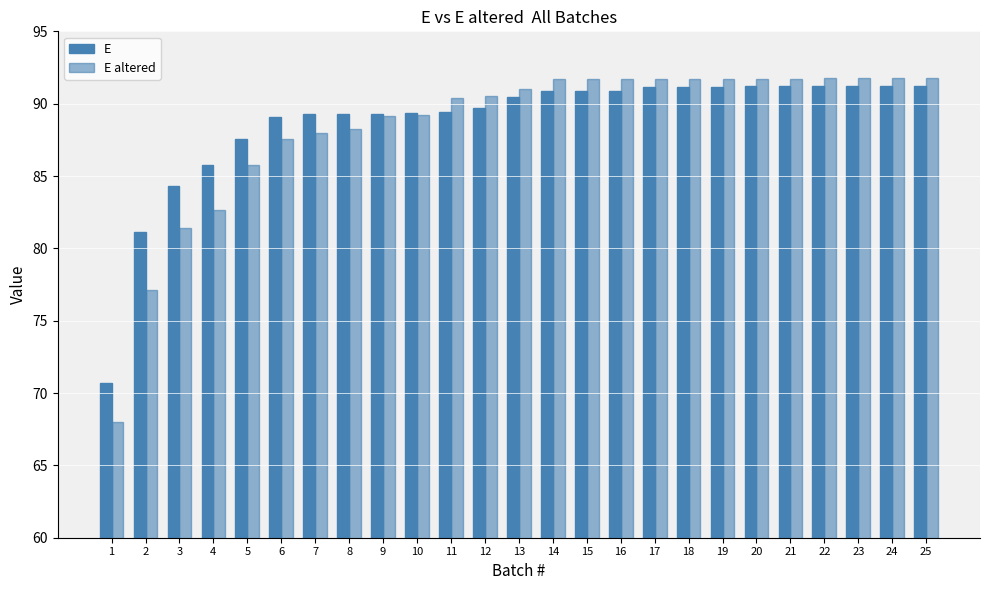

What is the sum of the E values at 25 and 23?

182.5